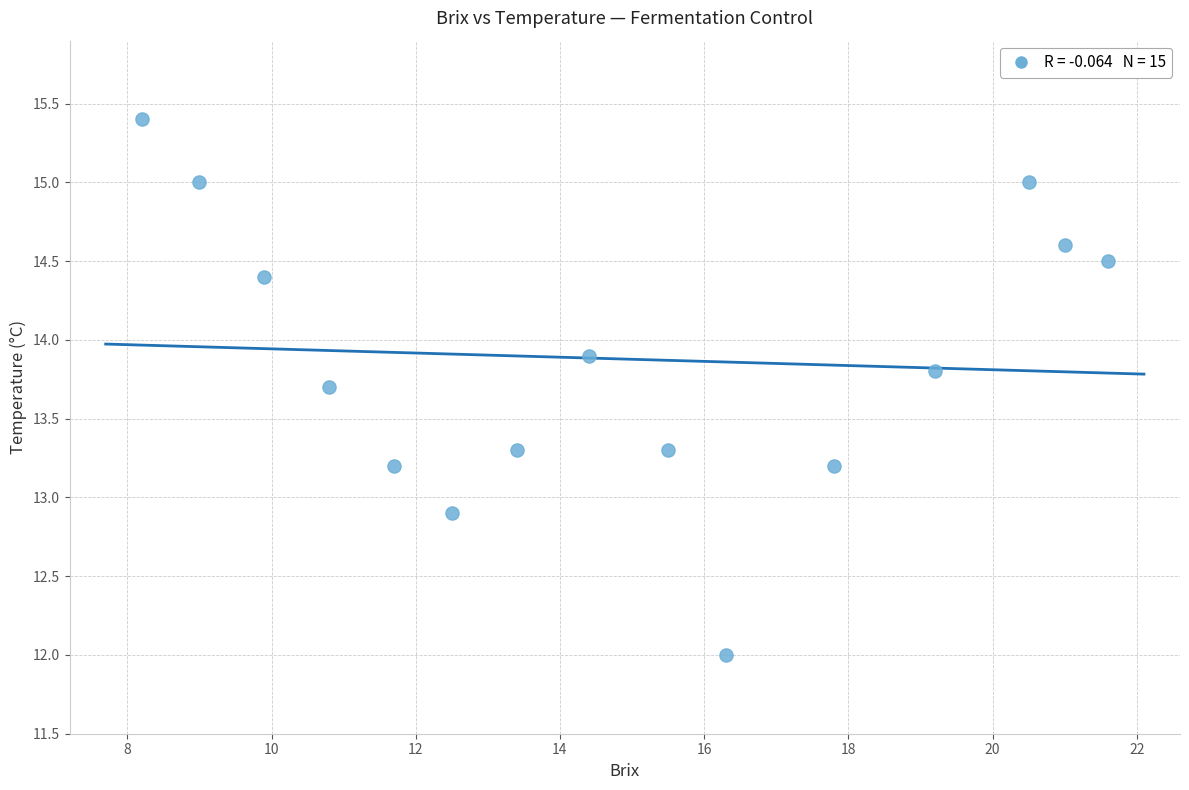

What Y value in the scatter plot is closest to 13?

12.9